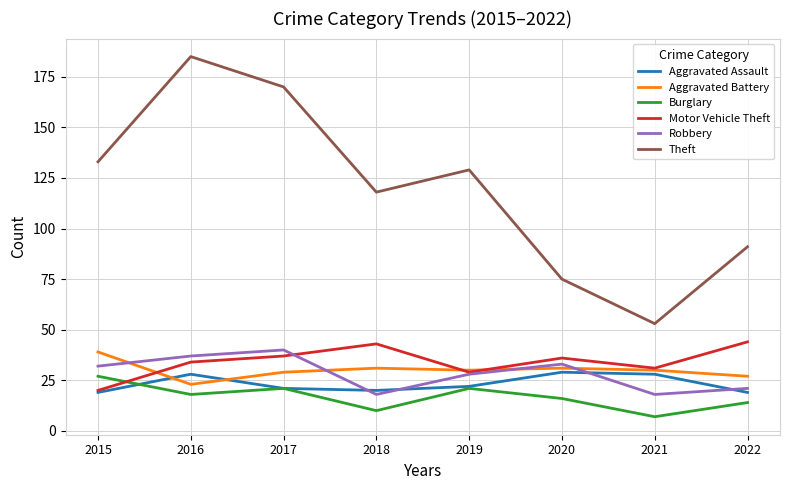

Reading left to right, extract all data points from this chart.

Aggravated Assault: 19	28	21	20	22	29	28	19
Aggravated Battery: 39	23	29	31	30	31	30	27
Burglary: 27	18	21	10	21	16	7	14
Motor Vehicle Theft: 20	34	37	43	29	36	31	44
Robbery: 32	37	40	18	28	33	18	21
Theft: 133	185	170	118	129	75	53	91